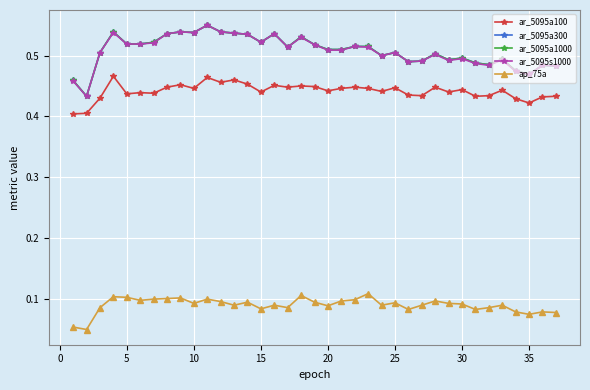

What is the sum of all ar_5095s1000 values?

18.8